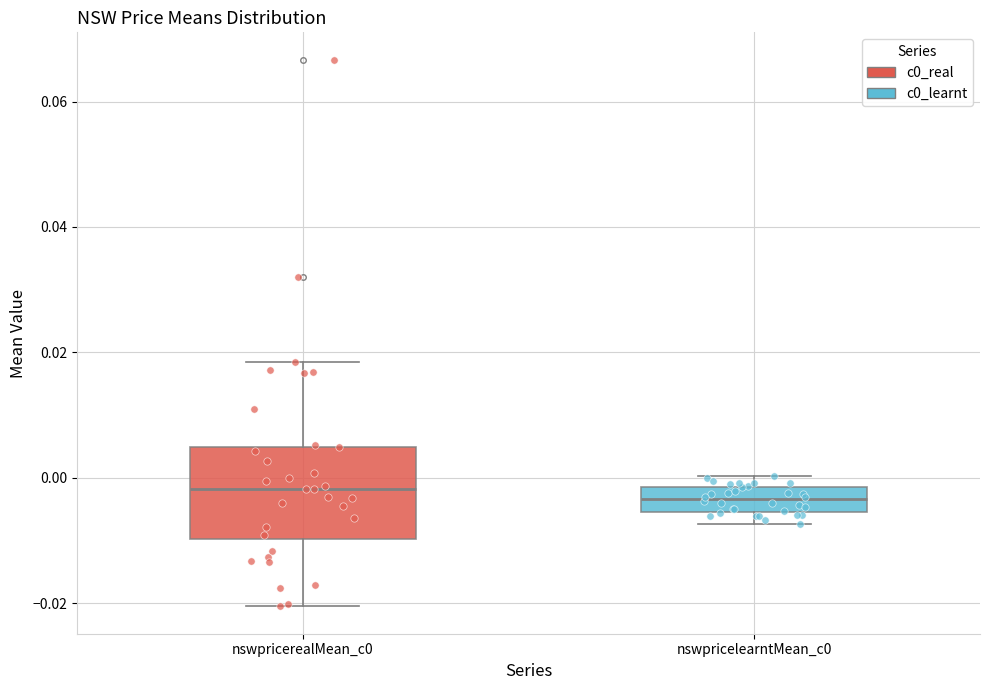

Reading left to right, read every box against the y-axis: the position of its median line, the range the box covers, and the ends of its whiskers. The values are not printed on the chart, so give them approximately, as read against the axis.

nswpricerealMean_c0: median -0.002, box -0.010 to 0.004, whiskers -0.020 to 0.018
nswpricelearntMean_c0: median -0.004, box -0.006 to -0.002, whiskers -0.008 to 0.000